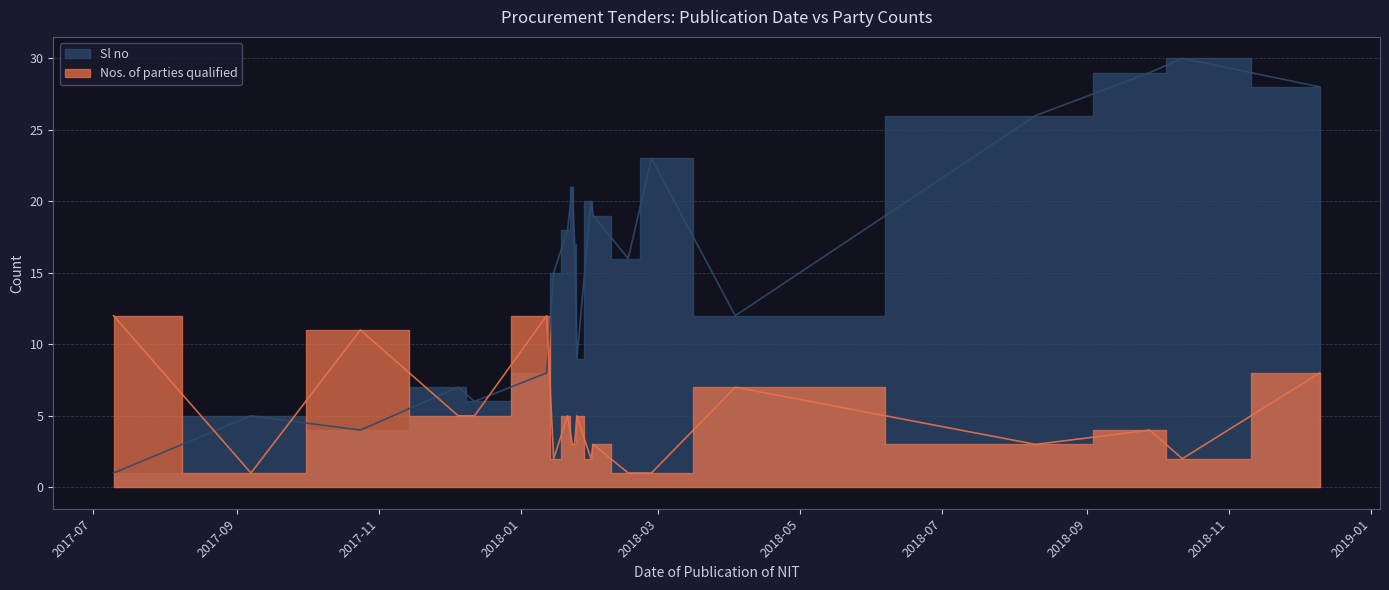

Which series ends up on top after the final intersection of Nos. of parties qualified and Sl no?

Sl no